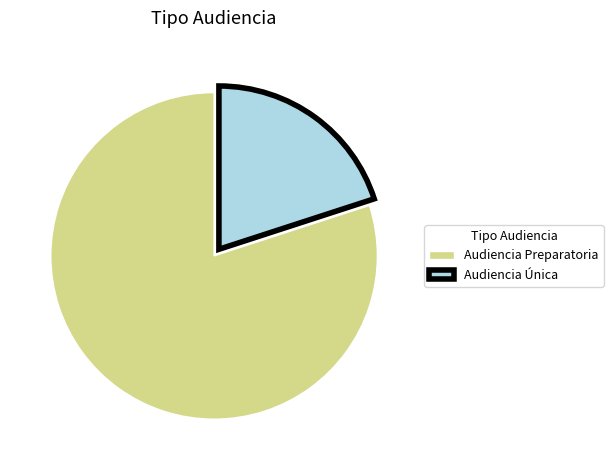

Count the number of slices in the pie.

2